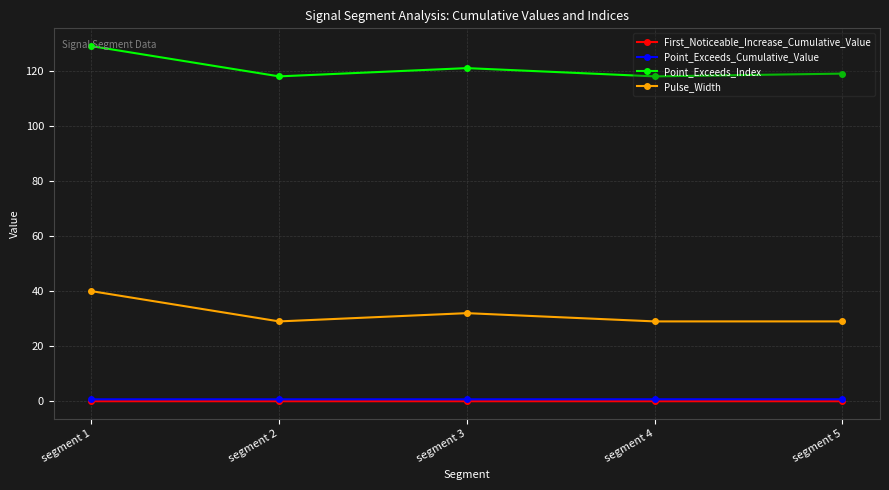

Which series has the largest total across all categories?

Point_Exceeds_Index